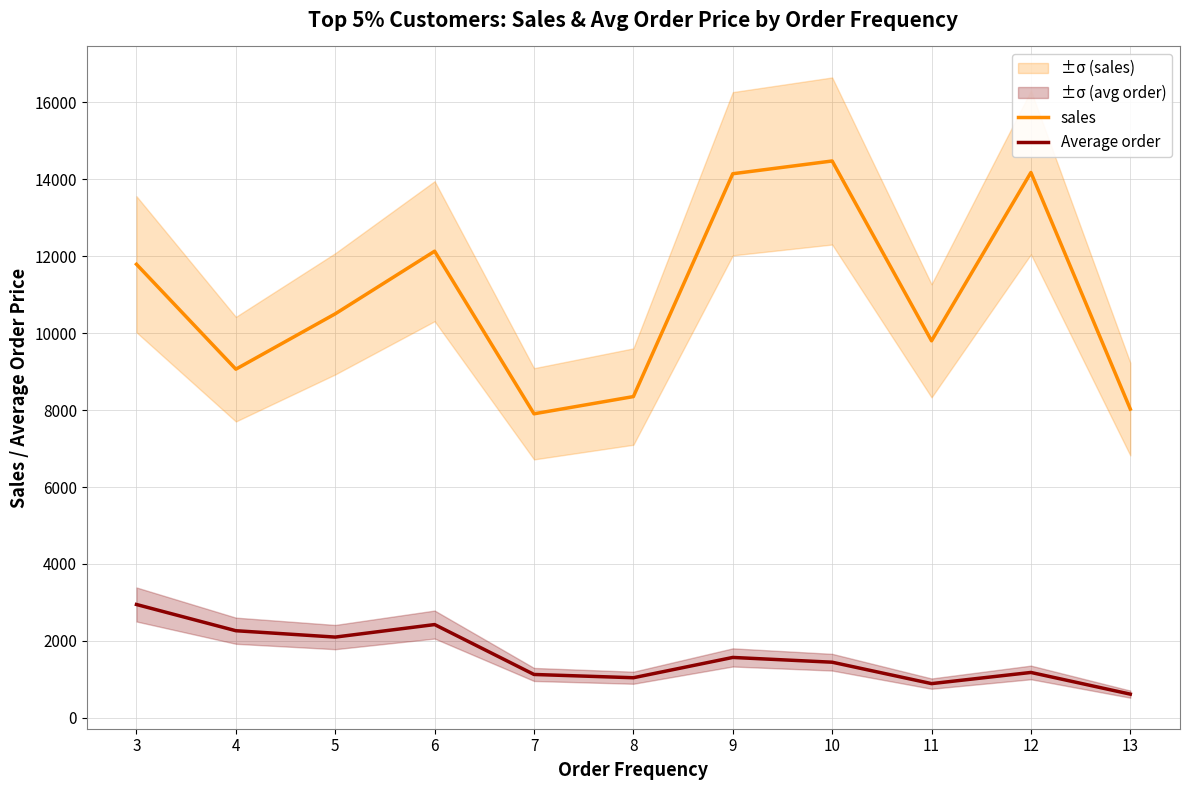

The Average order series shows 2100.3 at 5. True or false?

True